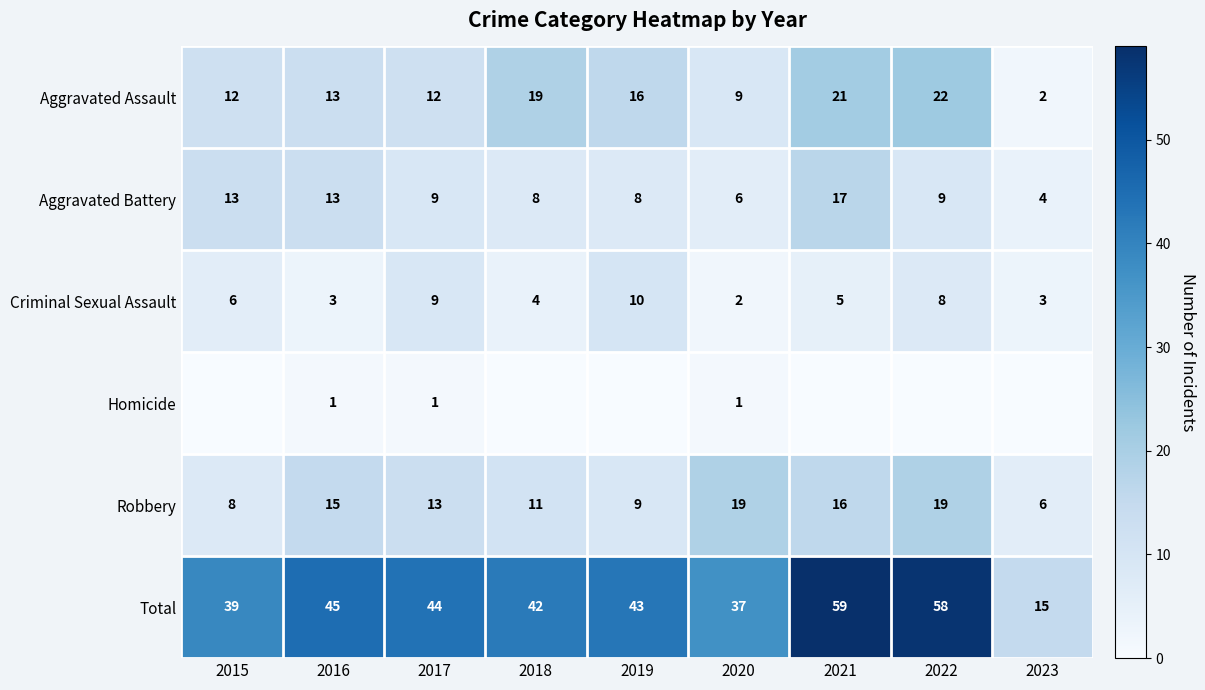

What is the total value across all series at 2016?

90